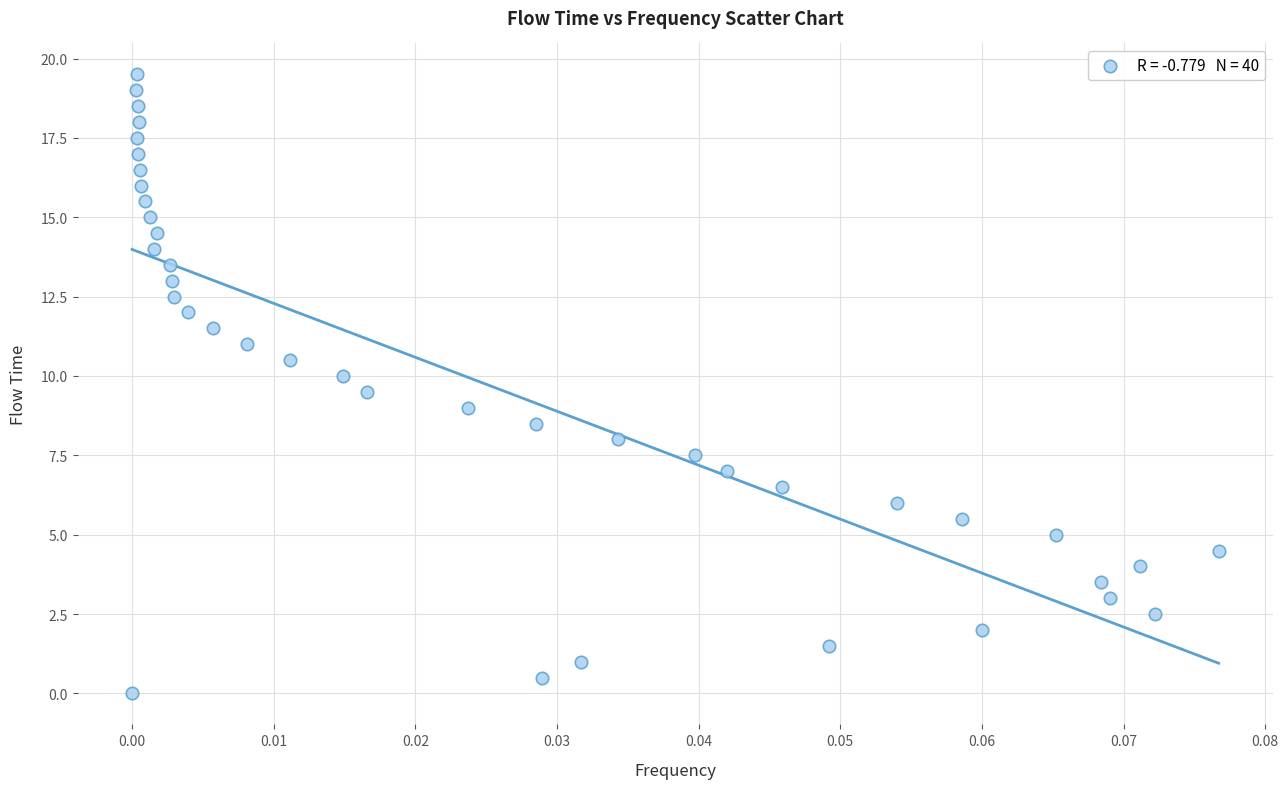

What is the range of Y values (max minus min)?

19.5